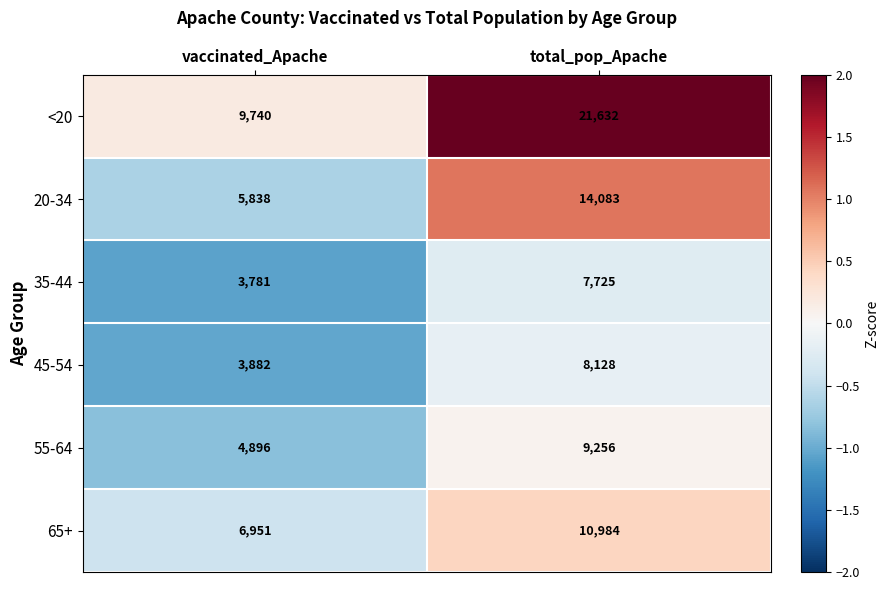

Reading left to right, extract all data points from this chart.

<20: vaccinated_Apache=9740	total_pop_Apache=21632
20-34: vaccinated_Apache=5838	total_pop_Apache=14083
35-44: vaccinated_Apache=3781	total_pop_Apache=7725
45-54: vaccinated_Apache=3882	total_pop_Apache=8128
55-64: vaccinated_Apache=4896	total_pop_Apache=9256
65+: vaccinated_Apache=6951	total_pop_Apache=10984